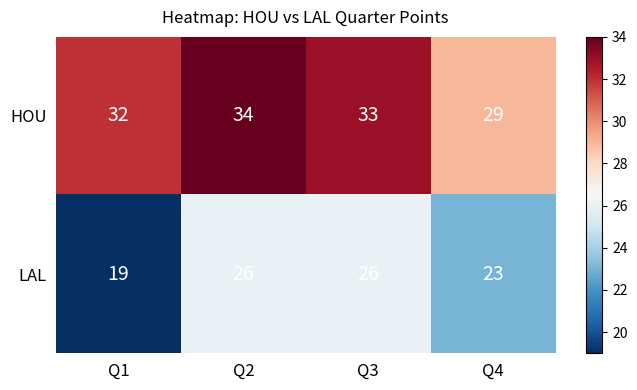

How many distinct data groups are displayed?

2